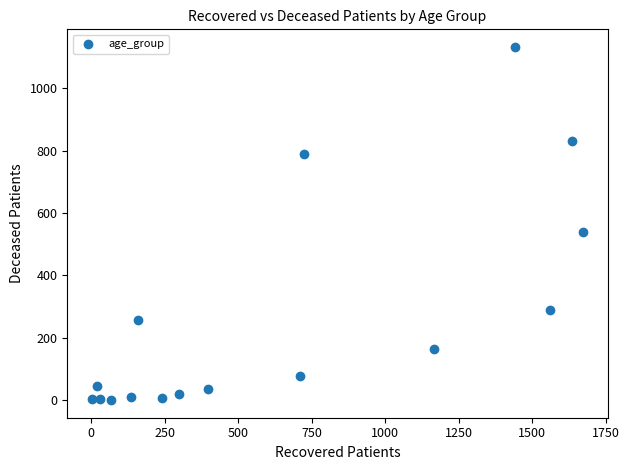

What is the range of Y values (max minus min)?

1132